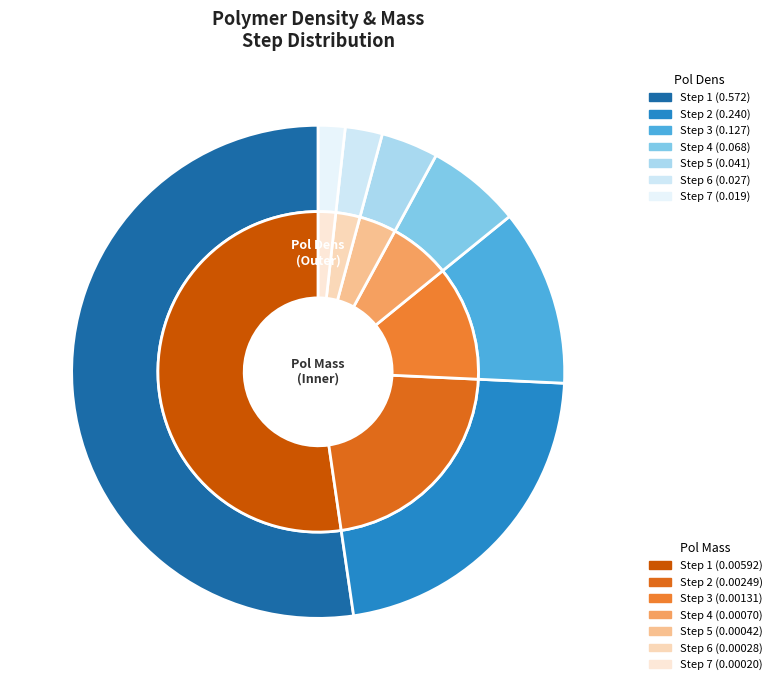

True or false: 6 accounts for 2% of the total.

True